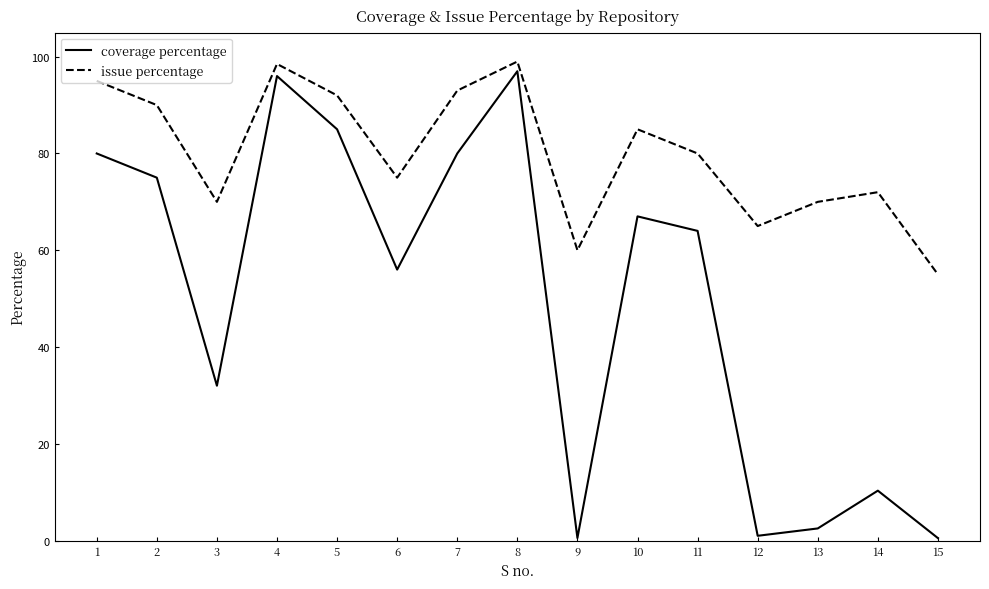

List the series in order of their peak value, lowest first.

coverage percentage, issue percentage